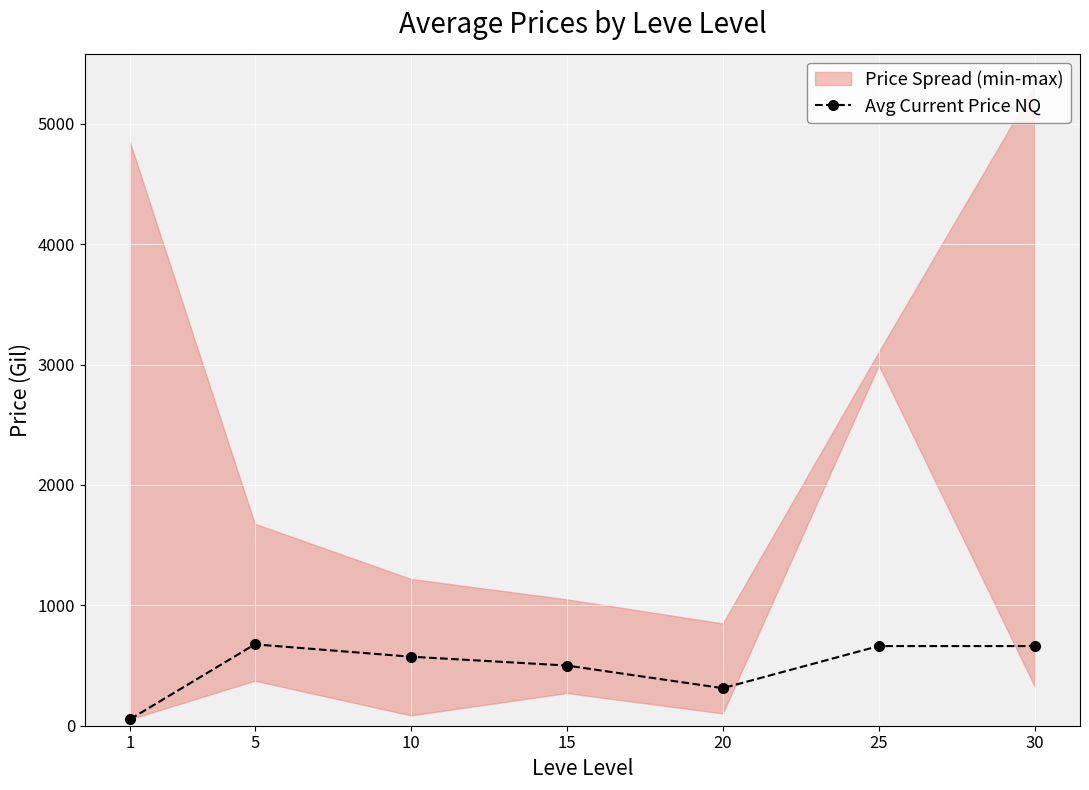

Reading left to right, transcribe all the data shown in this chart.

53.5	675.9	573.5	500.0	312.1	661.7	661.7